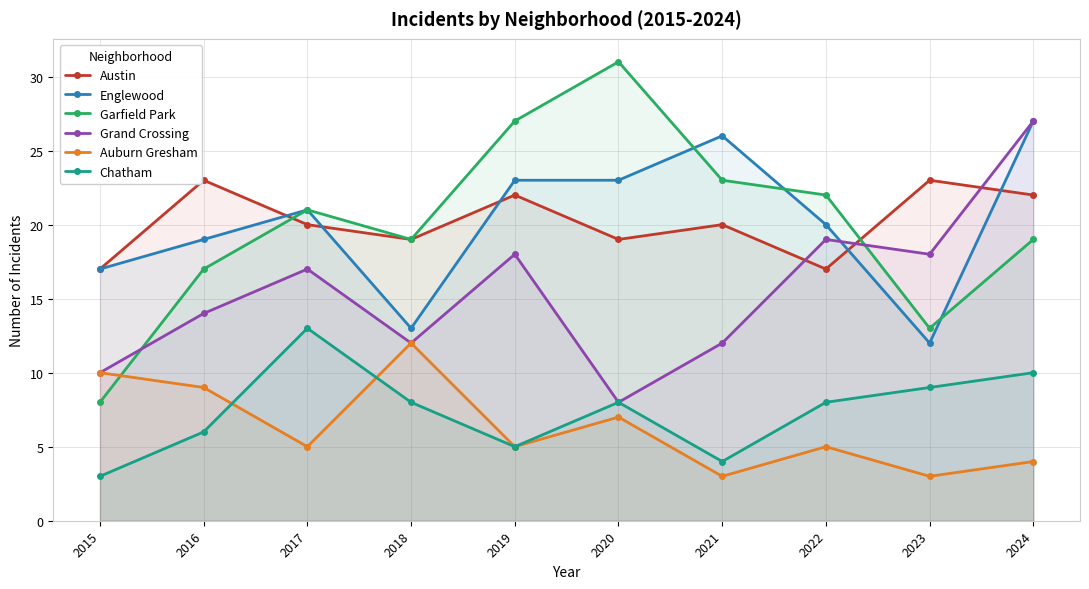

What is the value of the Grand Crossing point at the 9th from the left?

18